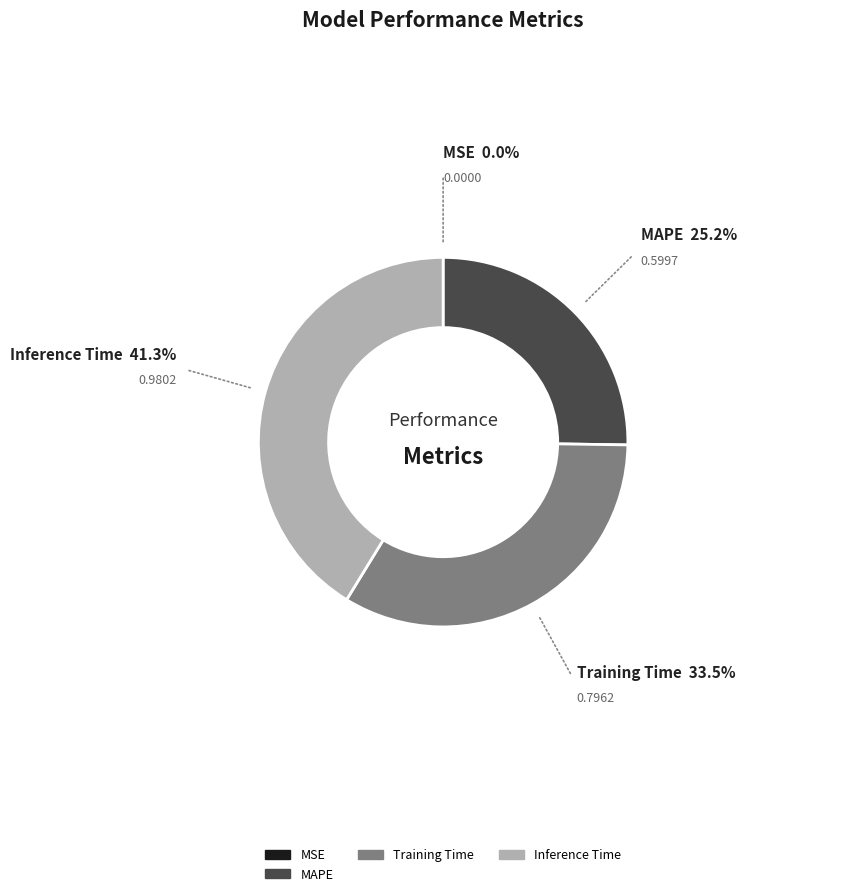

Combined, do MAPE and Inference Time account for over 50%?

Yes